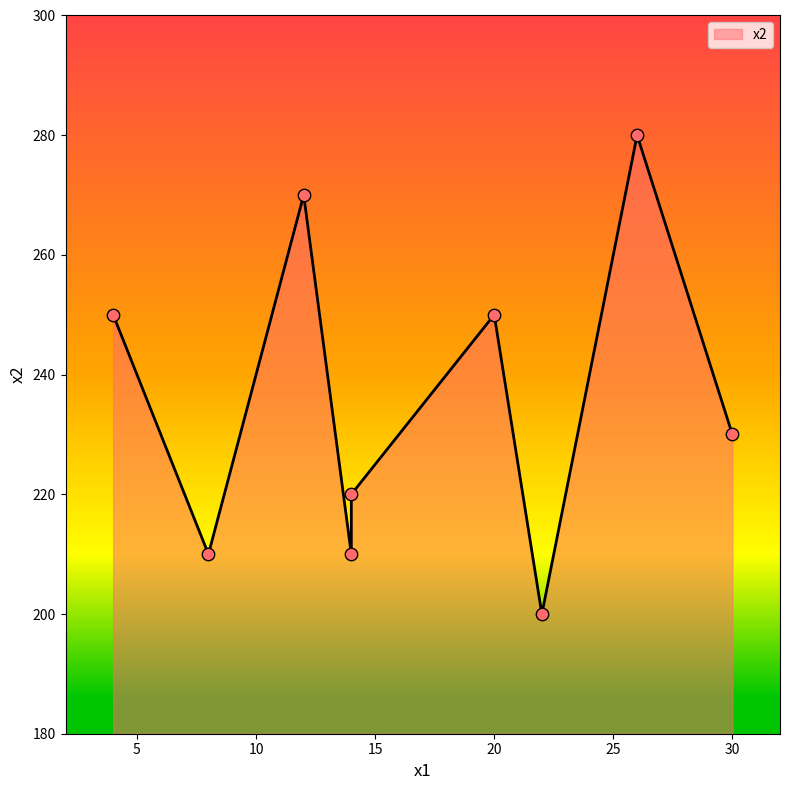

What is the ratio of the value at 4 to the value at 30?

1.1